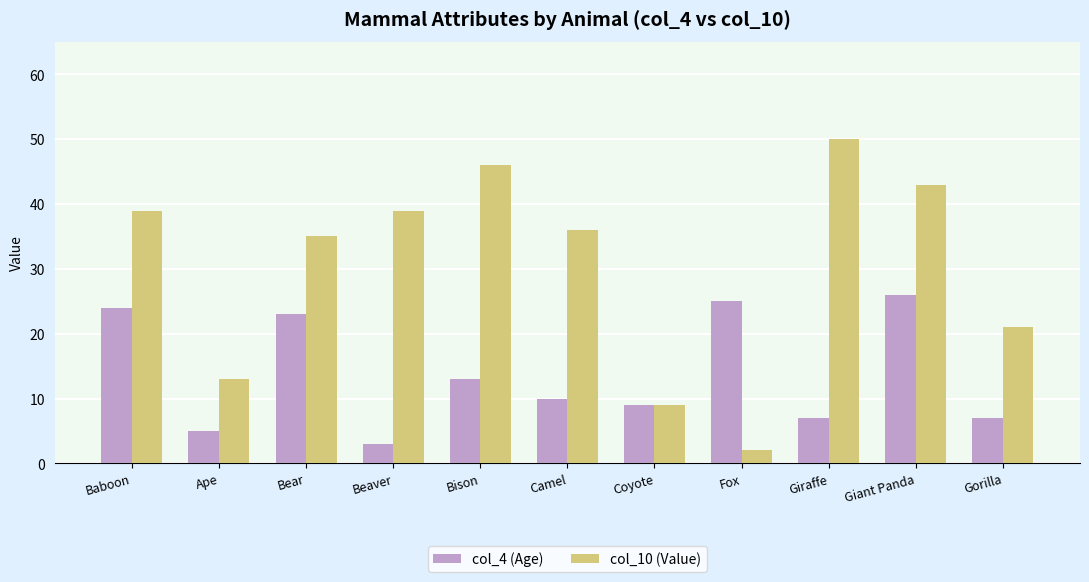

List the series in order of their overall mean, highest first.

col_10 (Value), col_4 (Age)